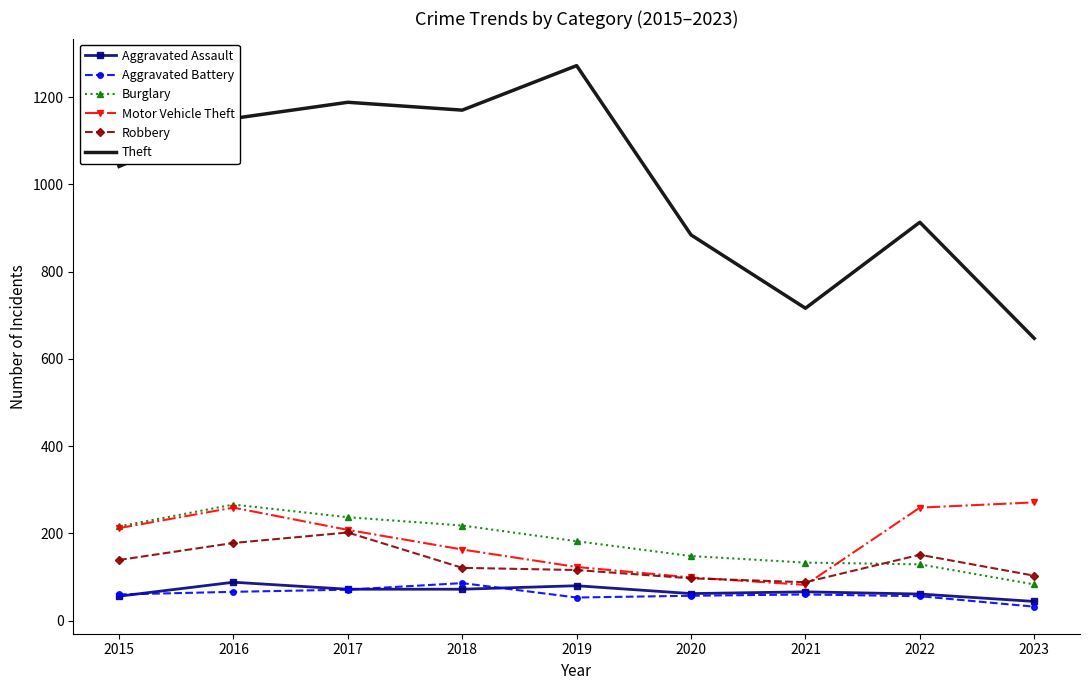

In Aggravated Assault, how many points are higher than both neighbors (excluding endpoints)?

3